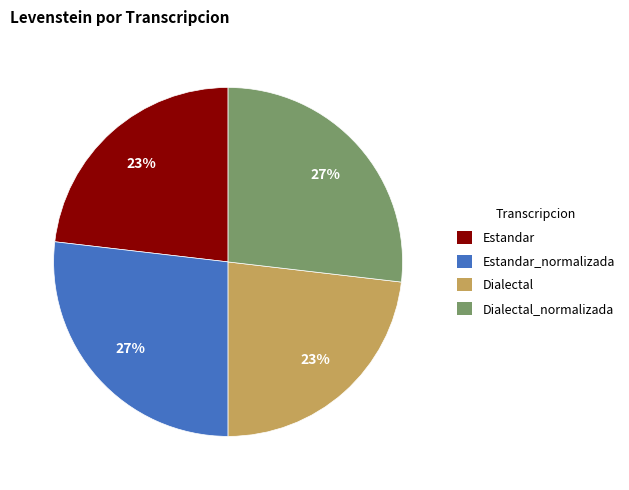

Combined, do Estandar and Dialectal account for over 50%?

No